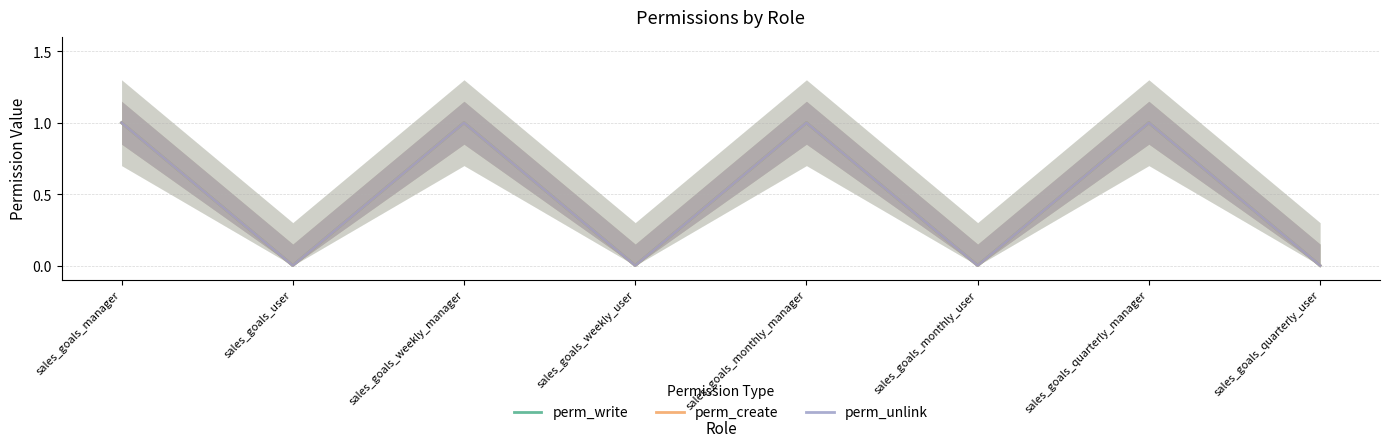

What is the maximum value for perm_unlink?

1